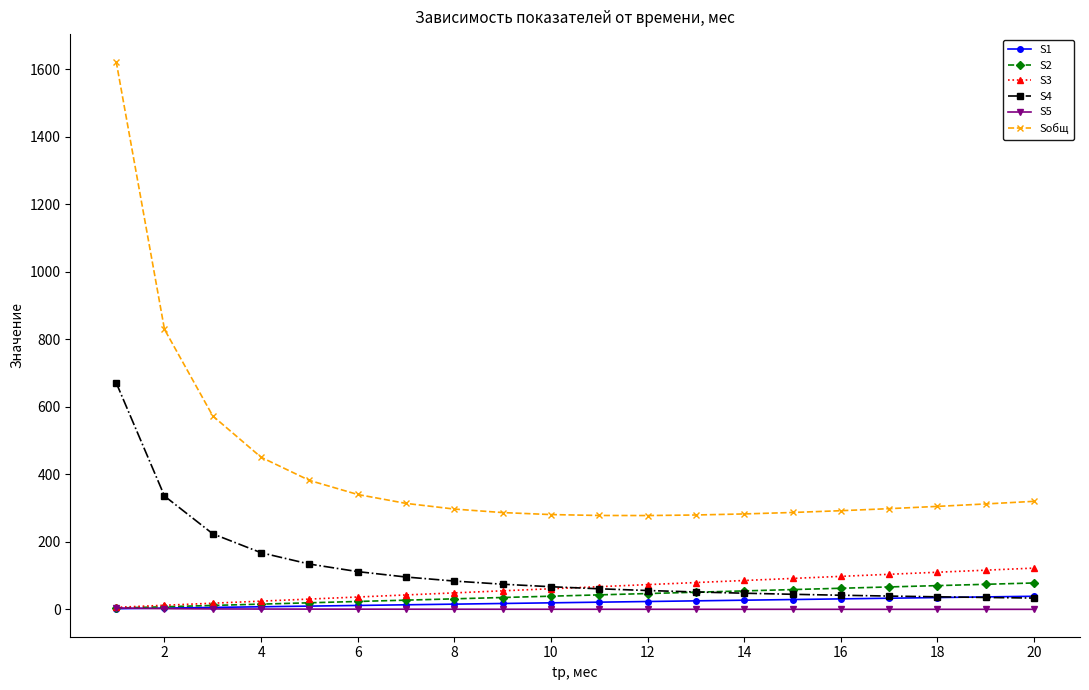

What is the sum of all Sобщ values?

8308.1